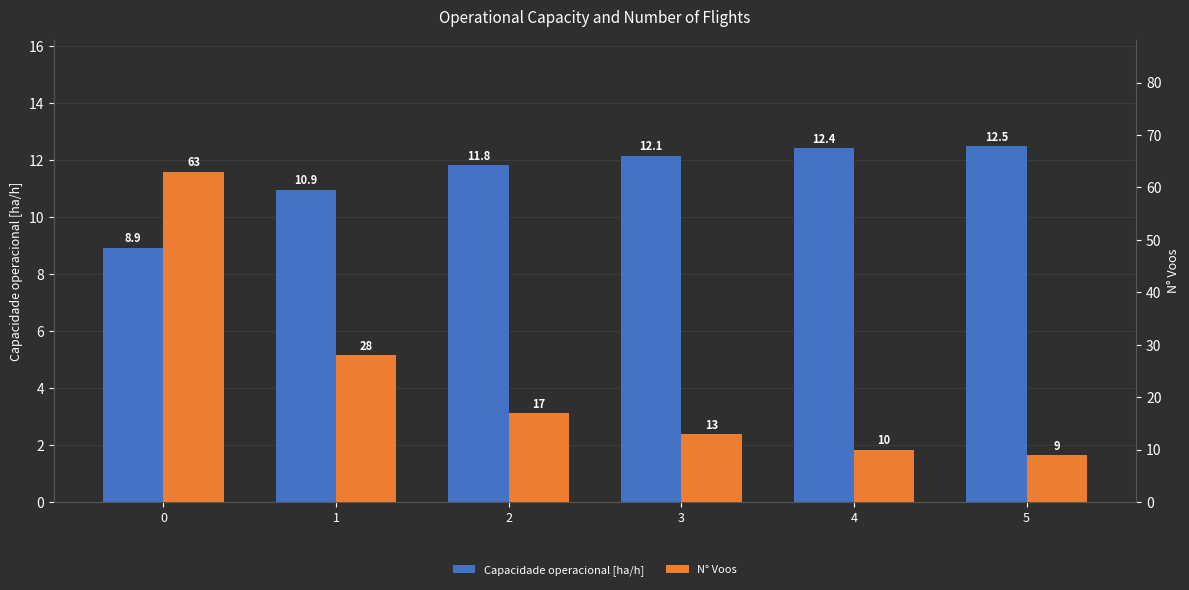

What is the sum of the Capacidade operacional [ha/h] values at 0 and 1?

19.9